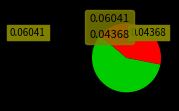

Is the sum of 0.06041 and 0.04368 greater than half?

Yes